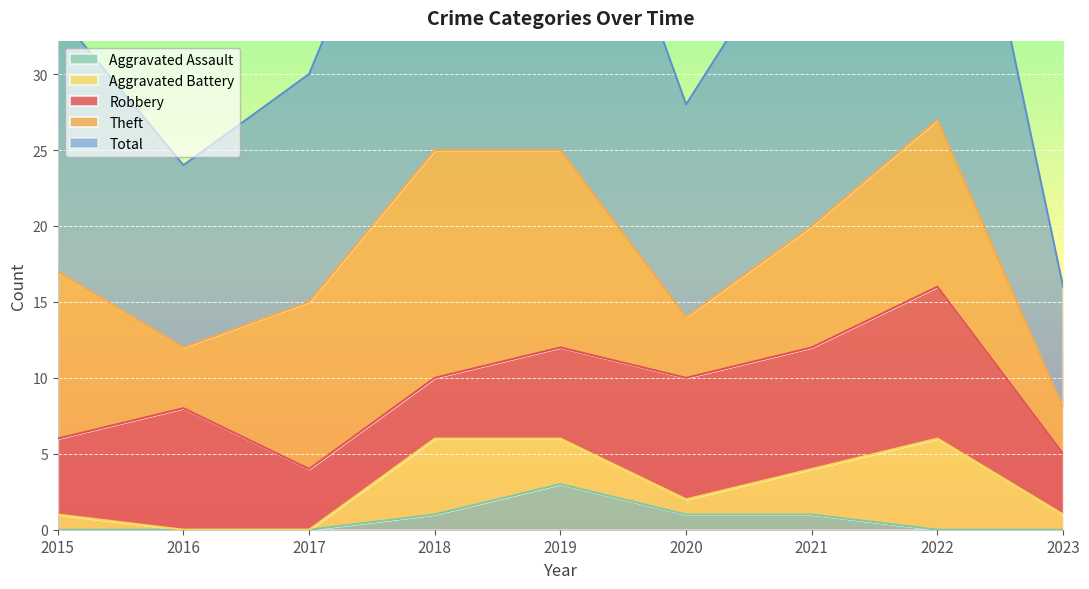

Is it true that Aggravated Assault equals 2 at 2018?

False